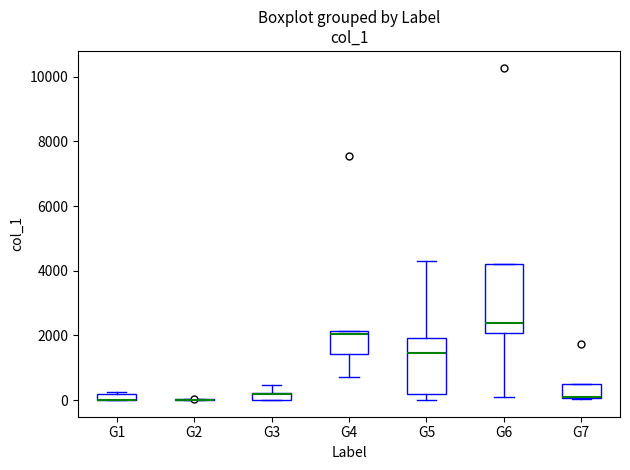

Which box is the tallest, from its lower edge to its upper edge?

G6